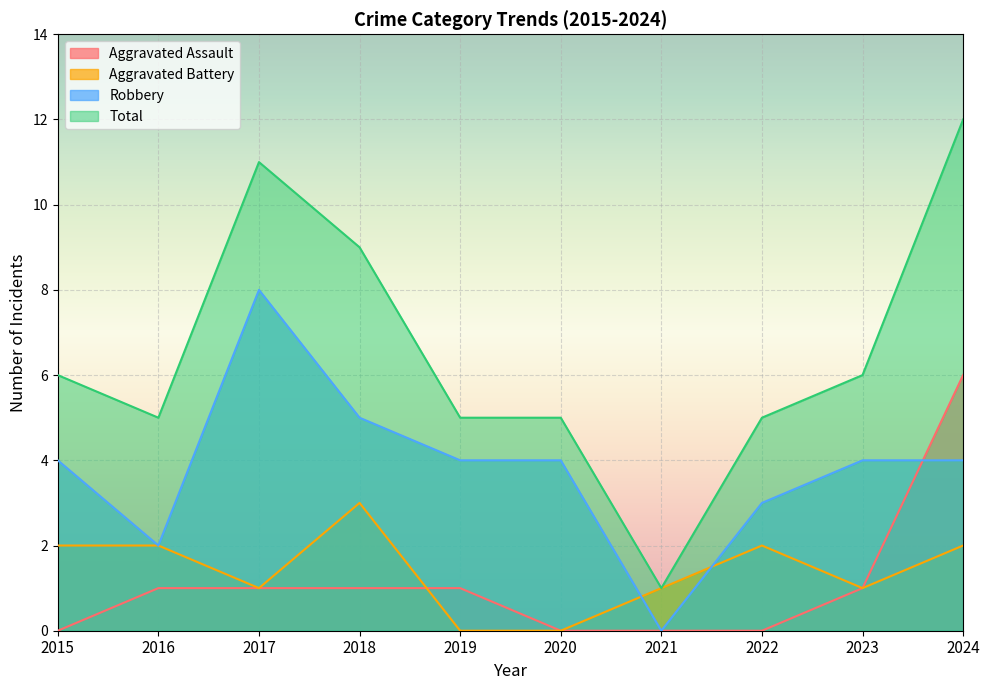

At which label does Aggravated Battery first exceed 2?

2018